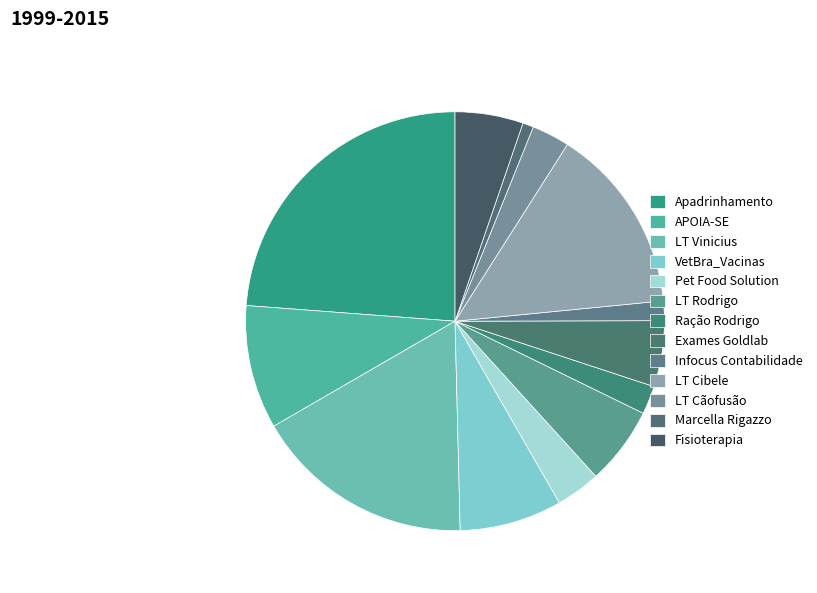

To the nearest percent, what portion does LT Cibele represent?

14%